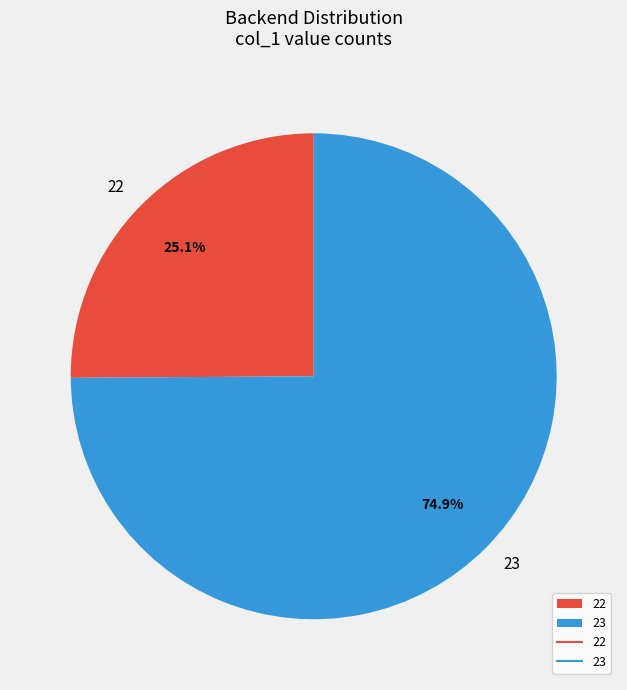

Which category has the smallest portion of the pie?

22